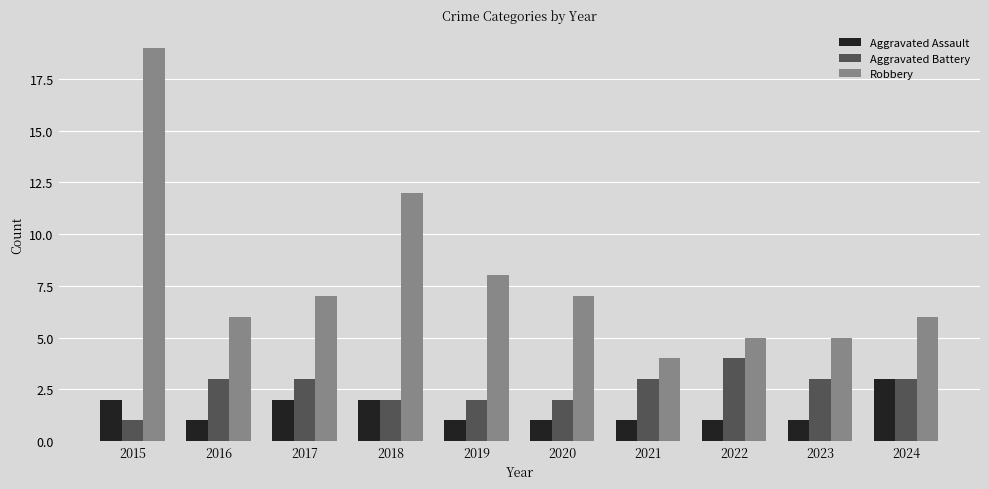

What is the lowest value of the Aggravated Battery series?

1